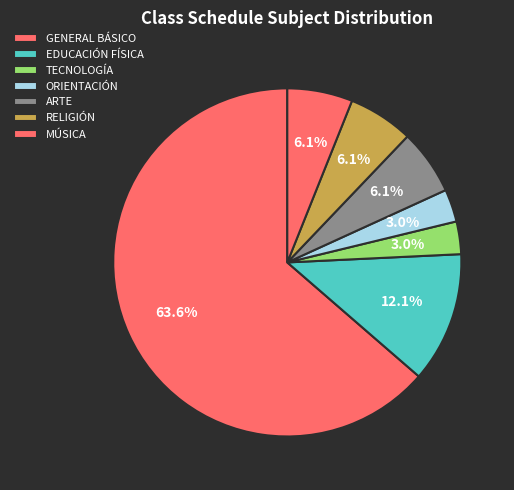

How many segments does this pie chart have?

7